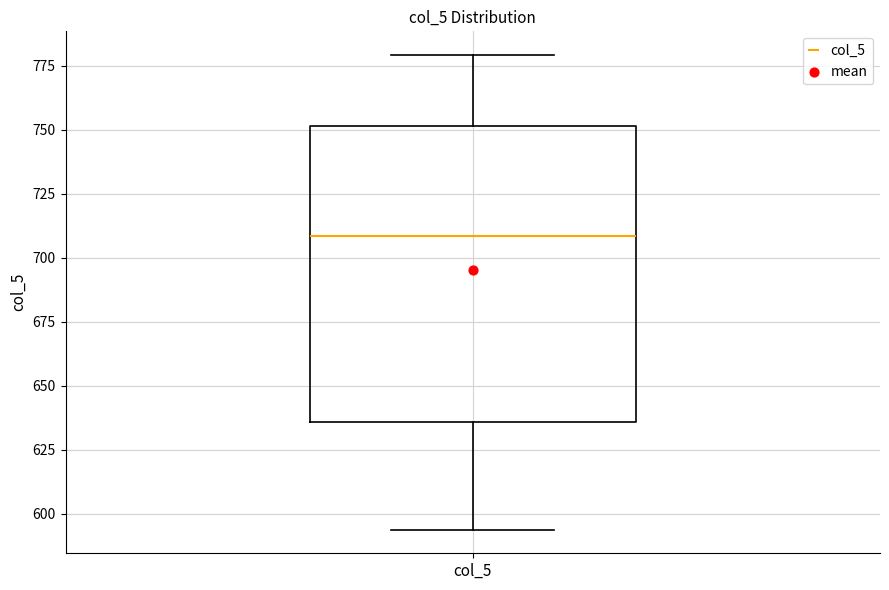

Read this box plot against the y-axis: the position of the median line, the range covered by the box, and the ends of both whiskers. The values are not printed on the chart, so give them approximately, as read against the axis.

median 710, box 635 to 750, whiskers 595 to 780